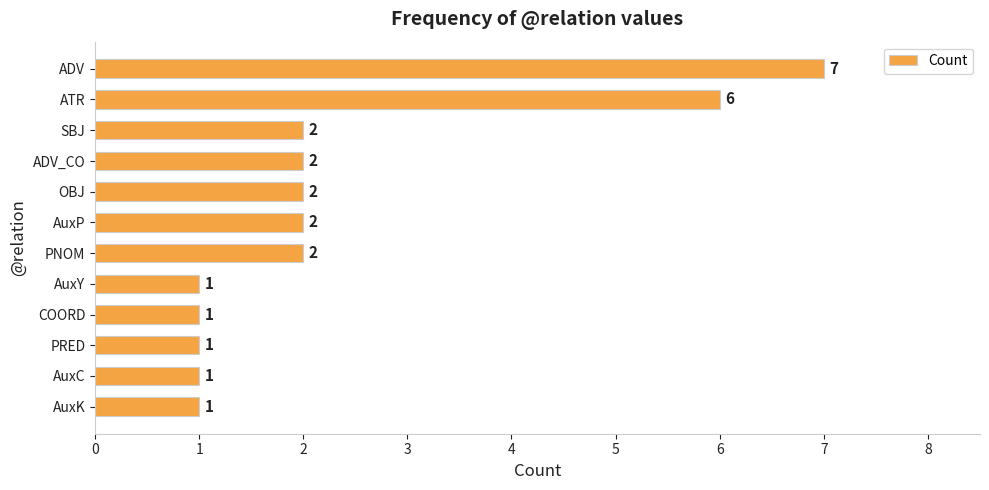

What is the sum of all values?

28